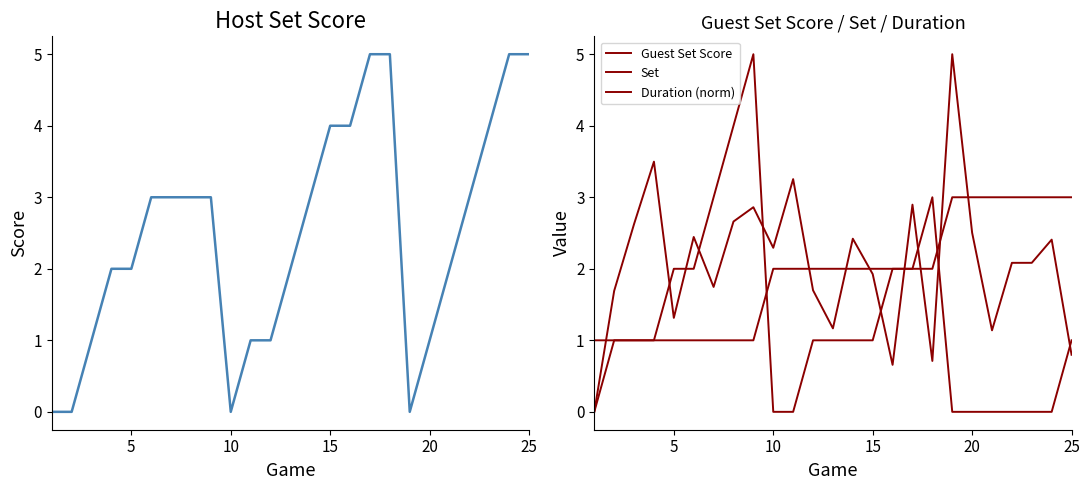

What is the sum of the Duration (norm) values at 20 and 25?

3.6